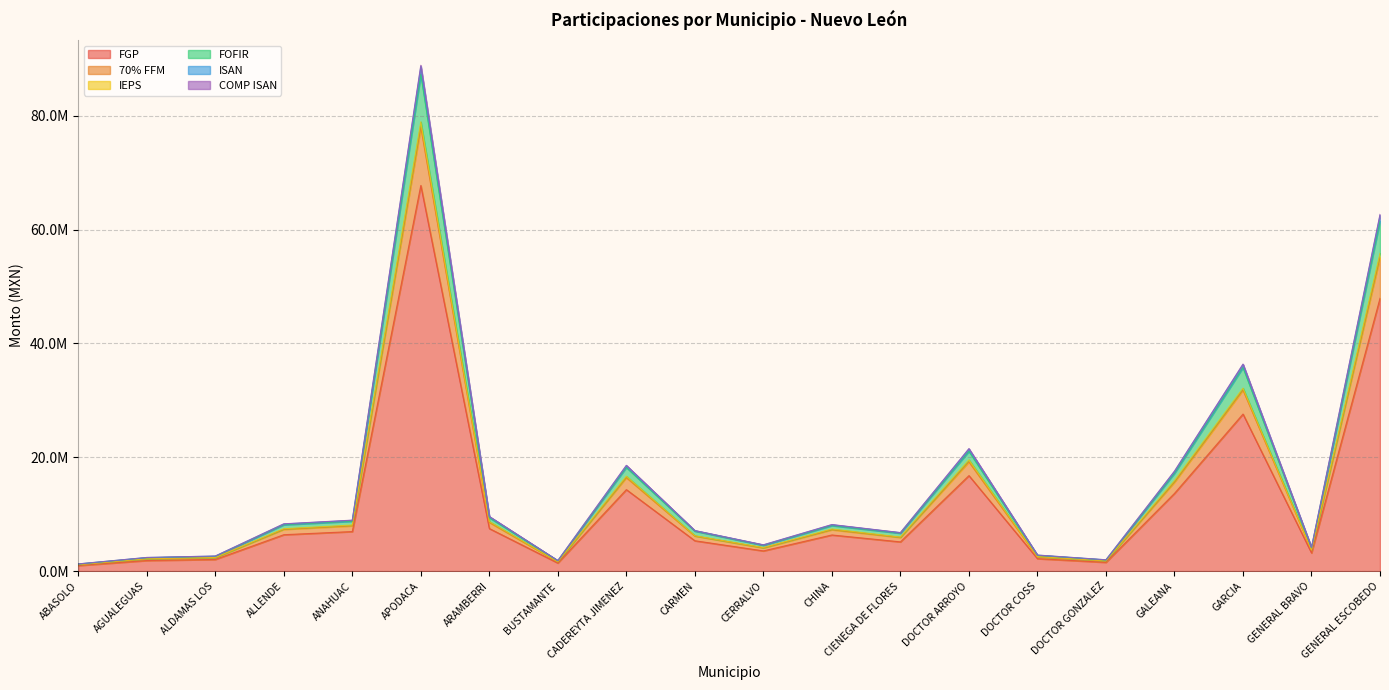

Does the chart display data point markers on the line(s)?

No